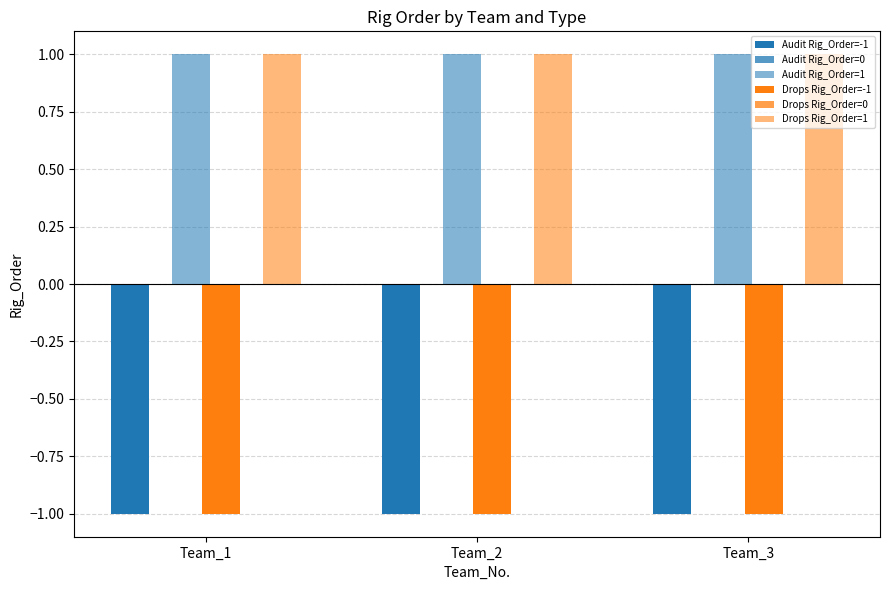

What is the spread (max minus min) of values at Team_2?

2